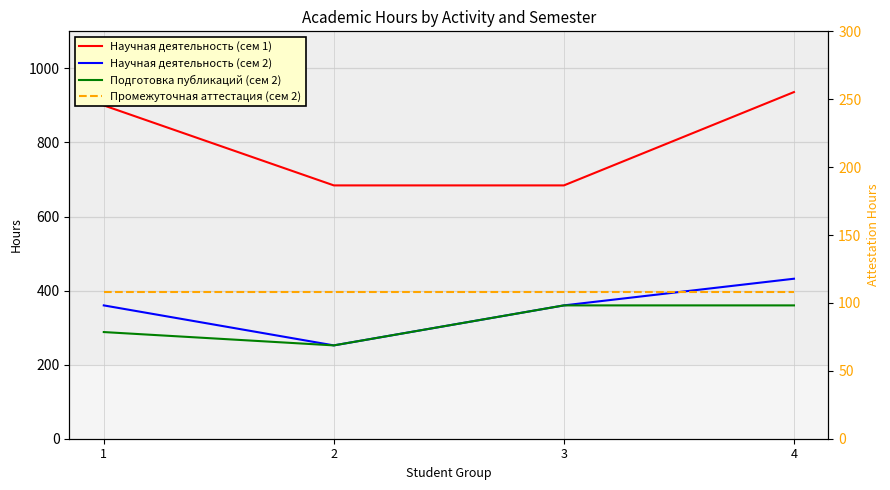

At which category is the sum across all series the highest?

4